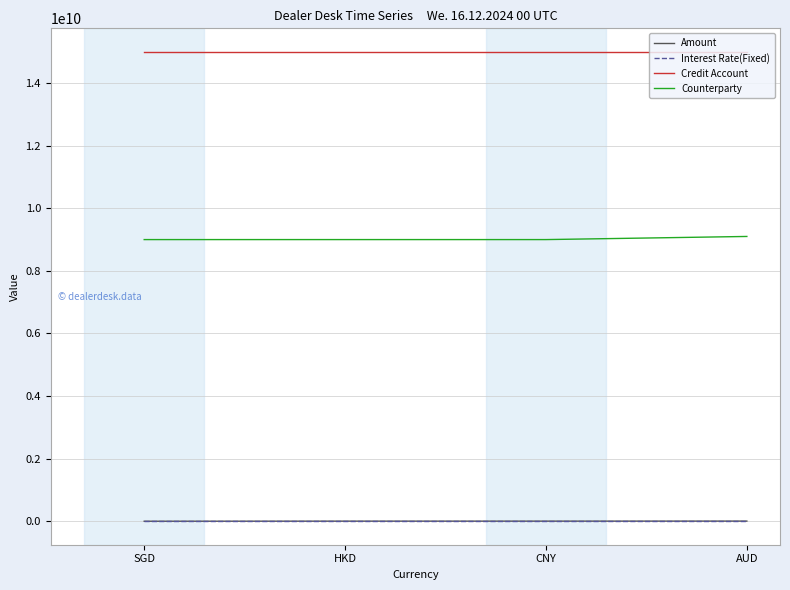

True or false: Credit Account and Interest Rate(Fixed) cross at least once.

False